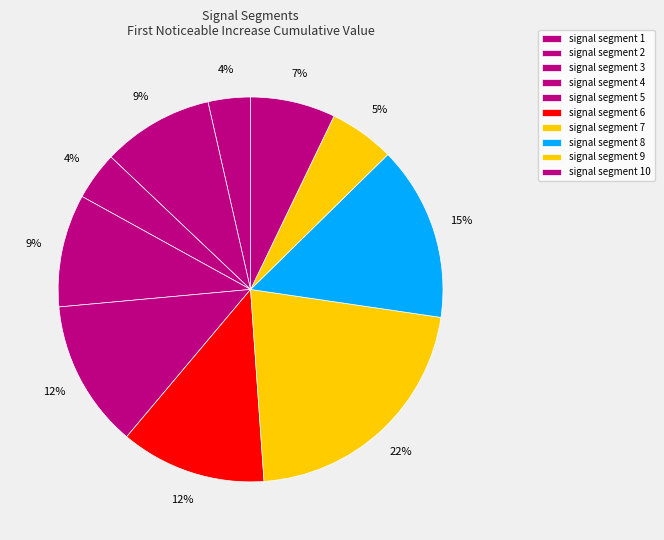

What is the largest slice in the pie chart?

signal segment 7